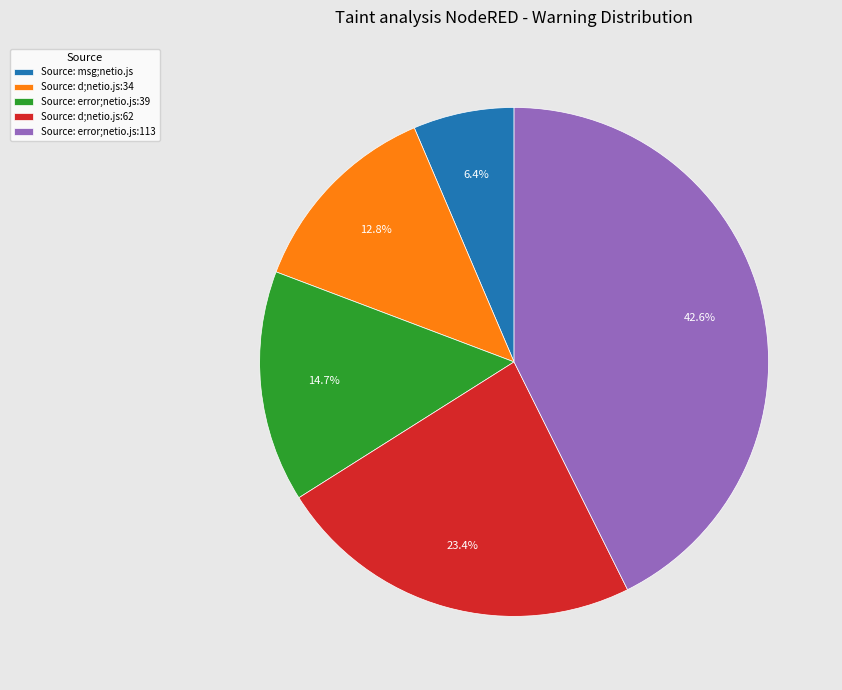

Which slice is the largest?

Source: error;netio.js:113